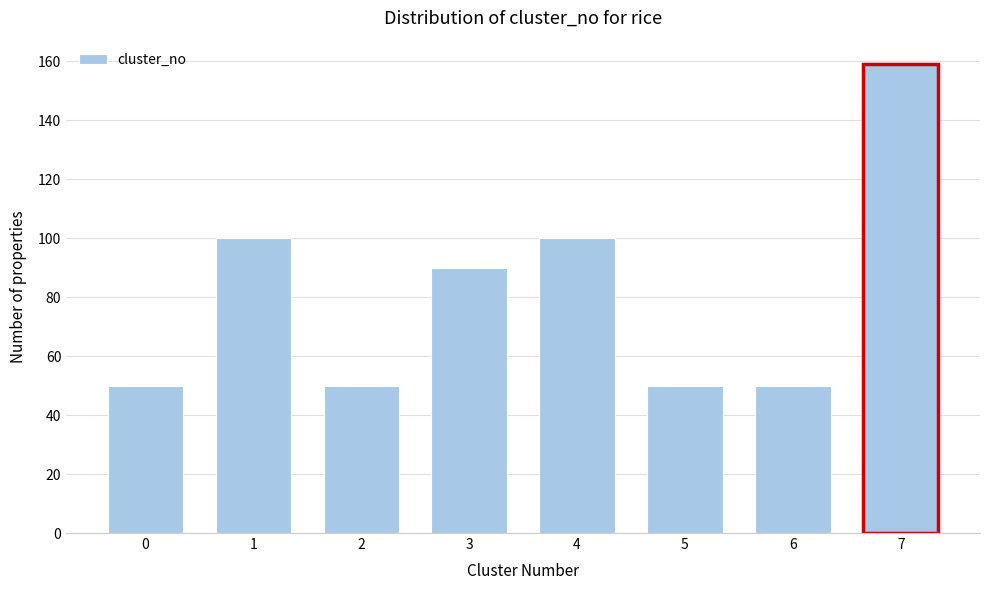

Reading left to right, transcribe all the data shown in this chart.

50	100	50	90	100	50	50	159